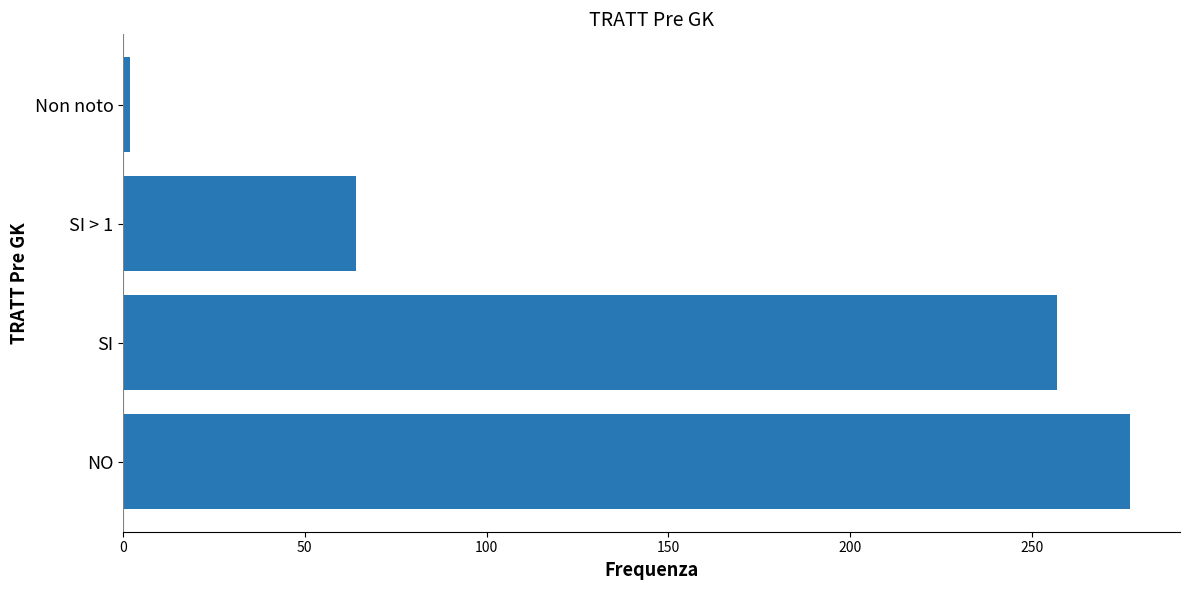

Does the chart contain stacked bars?

No